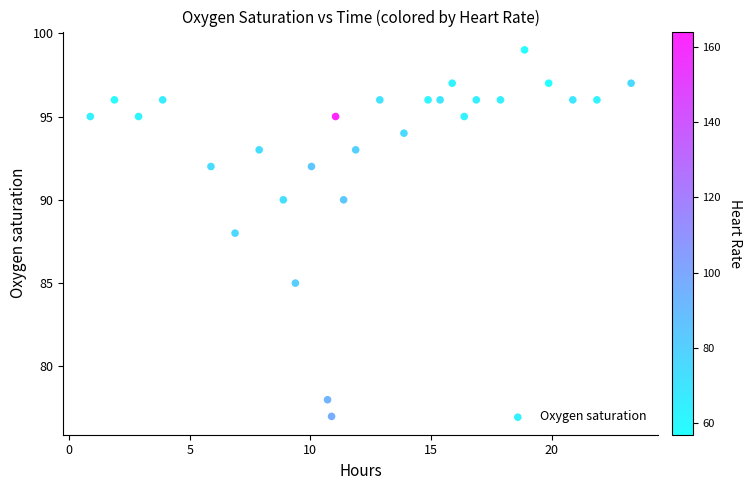

What is the range of Y values (max minus min)?

22